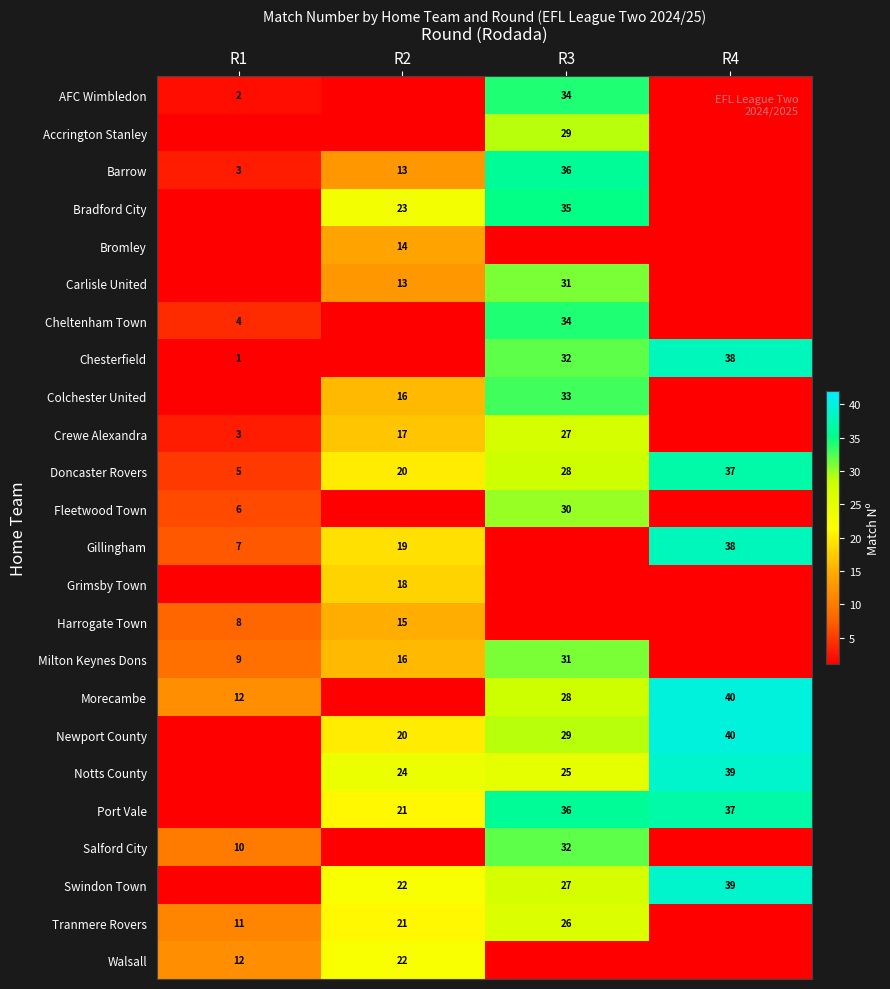

The Newport County series shows 40 at R4. True or false?

True